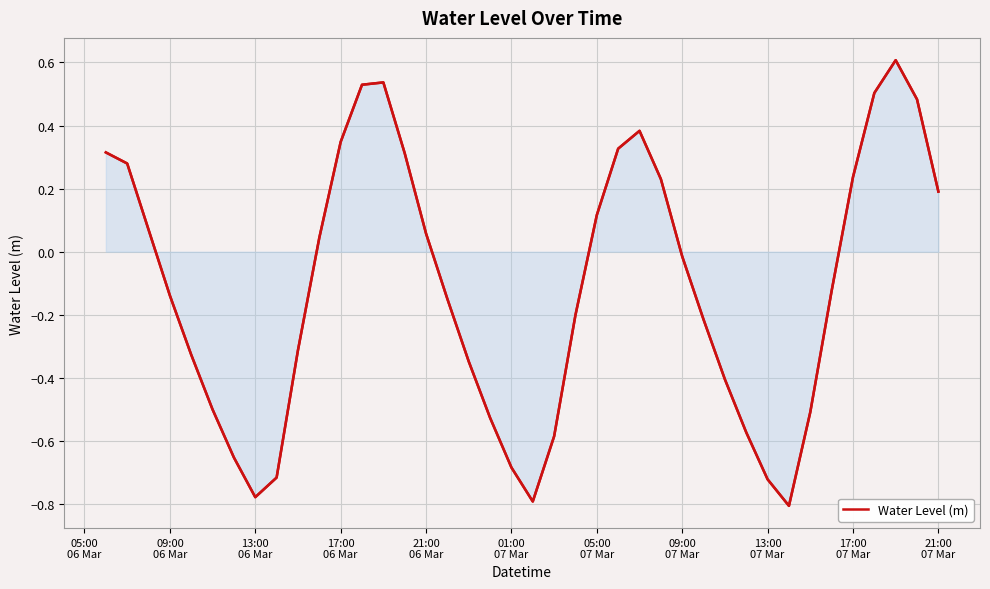

What is the difference between the maximum and minimum values?

1.4